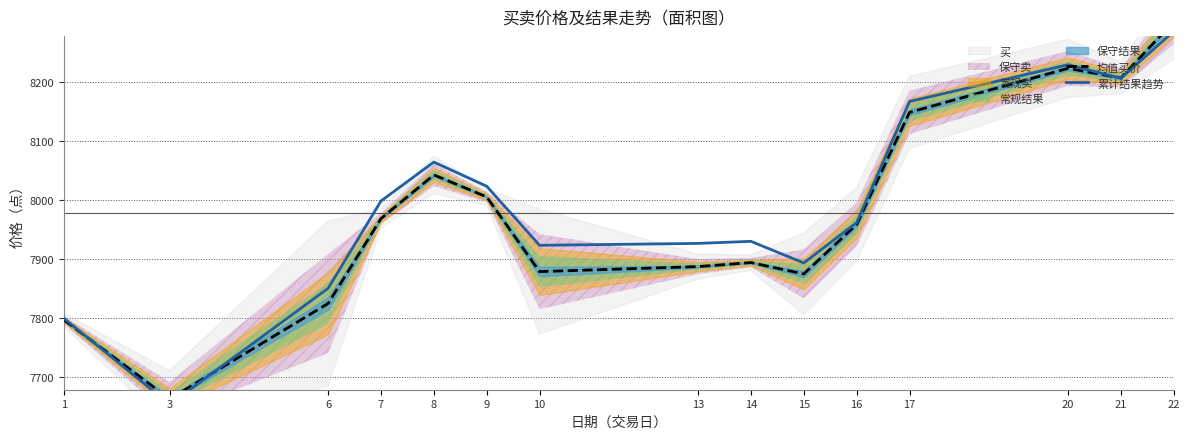

The value of 均值买价 at 21 is 8206.5. True or false?

True